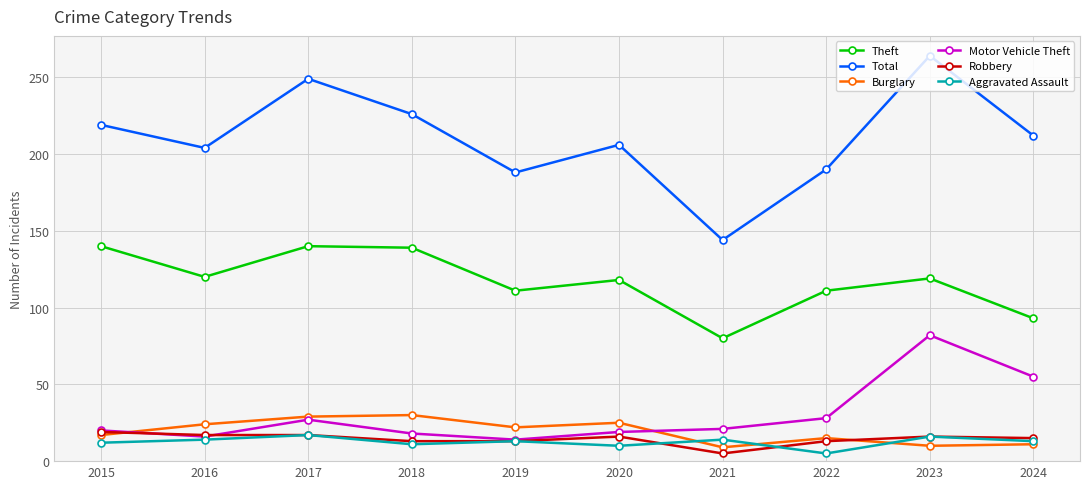

Where is the first local minimum for Total?

2016